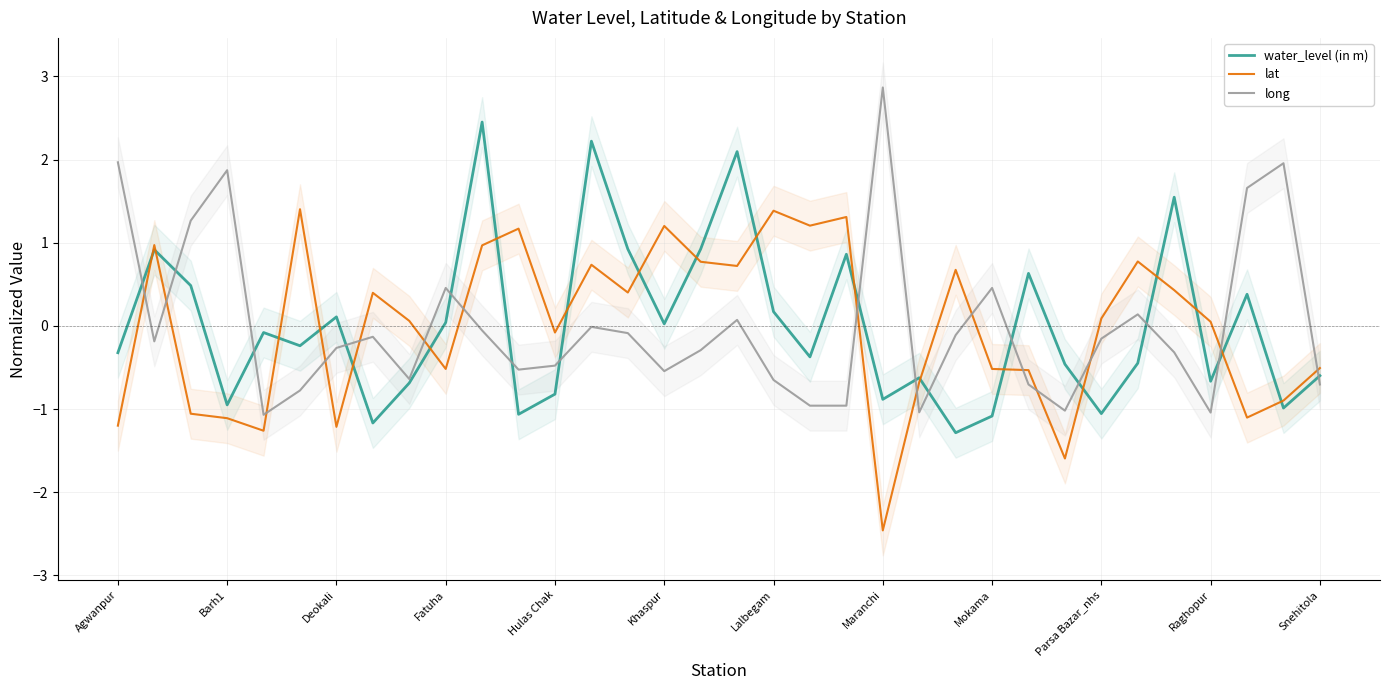

How many negative values does the long series have?

24